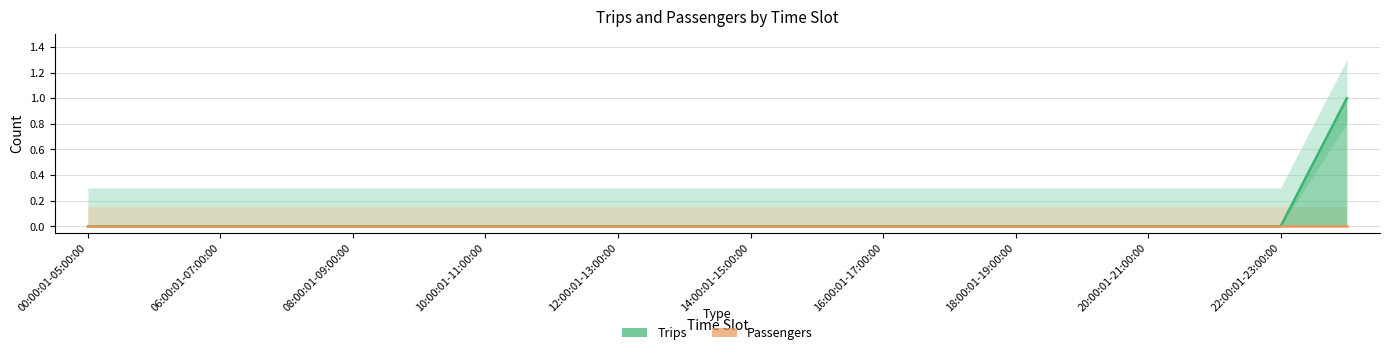

Is this an area chart (filled region under the line)?

No